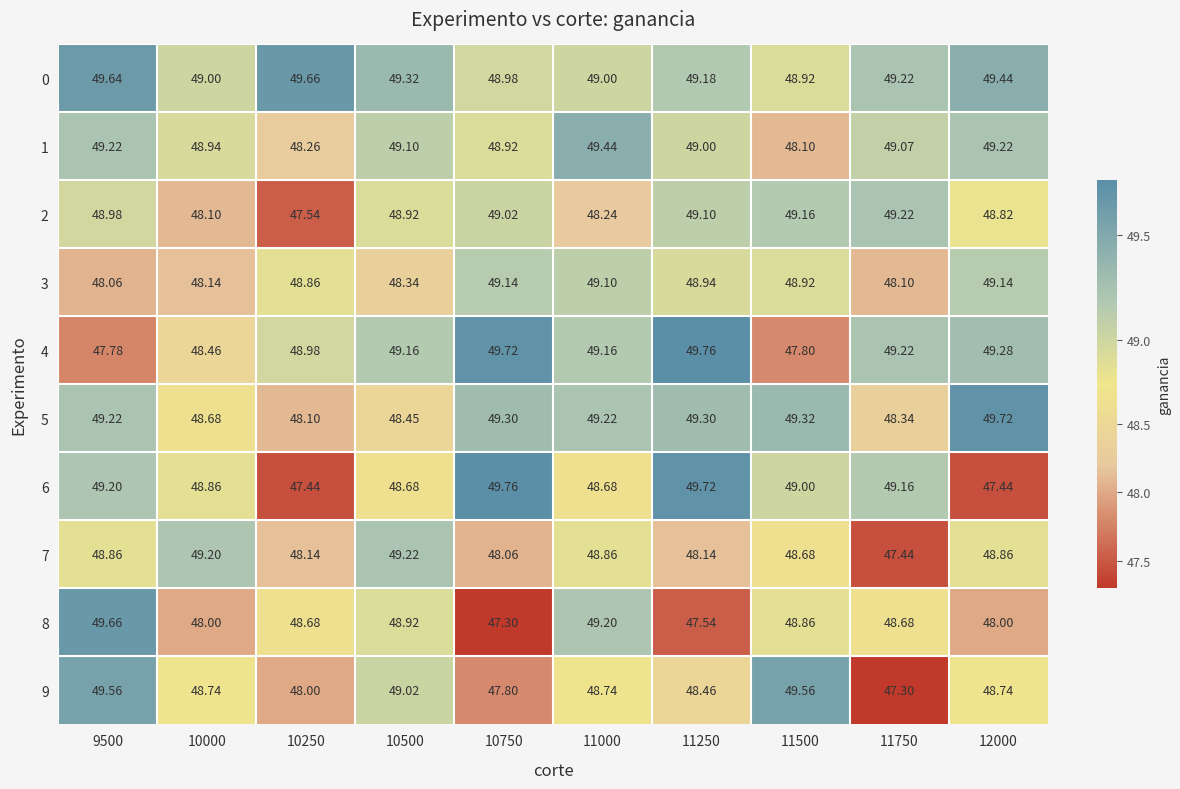

Is the value of 2 at 11000 greater than the value of 0 at 10000?

No